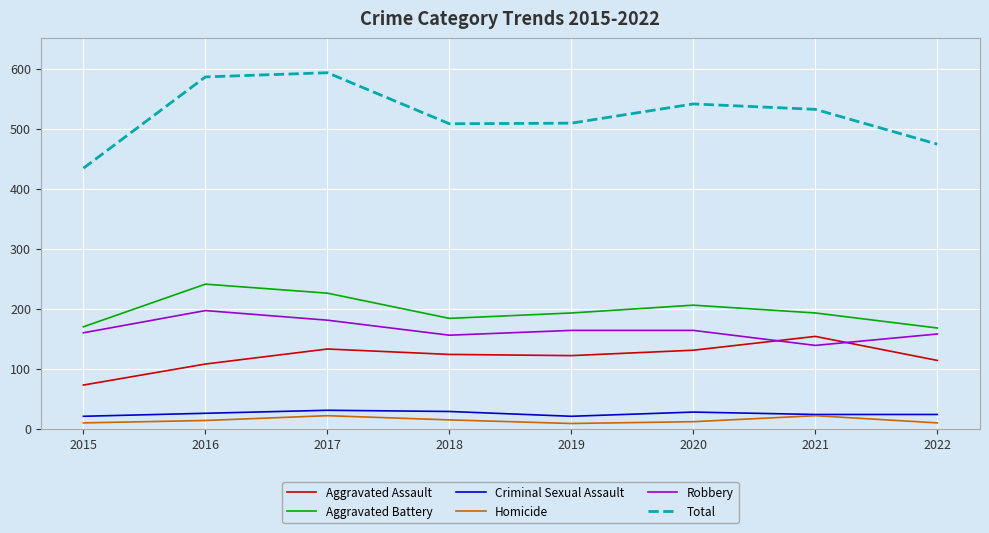

What is the maximum value shown in the chart?

593